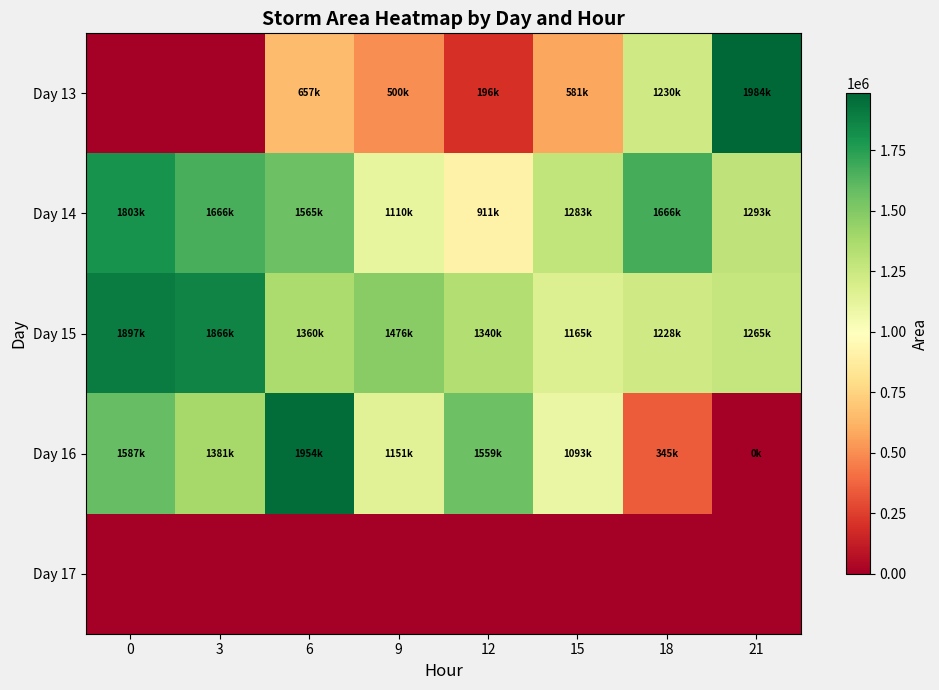

Reading left to right, extract all data points from this chart.

Day 13: 0=0	3=0	6=657500	9=500000	12=196250	15=581250	18=1230000	21=1984375
Day 14: 0=1803750	3=1666250	6=1565000	9=1110625	12=911875	15=1283750	18=1666875	21=1293125
Day 15: 0=1897500	3=1866875	6=1360000	9=1476875	12=1340625	15=1165625	18=1228125	21=1265625
Day 16: 0=1587500	3=1381875	6=1954375	9=1151875	12=1559375	15=1093125	18=345000	21=625
Day 17: 0=0	3=0	6=0	9=0	12=0	15=0	18=0	21=0